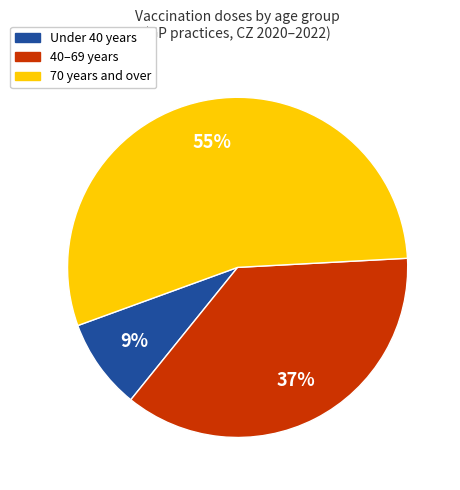

Is there a majority slice in this chart?

Yes